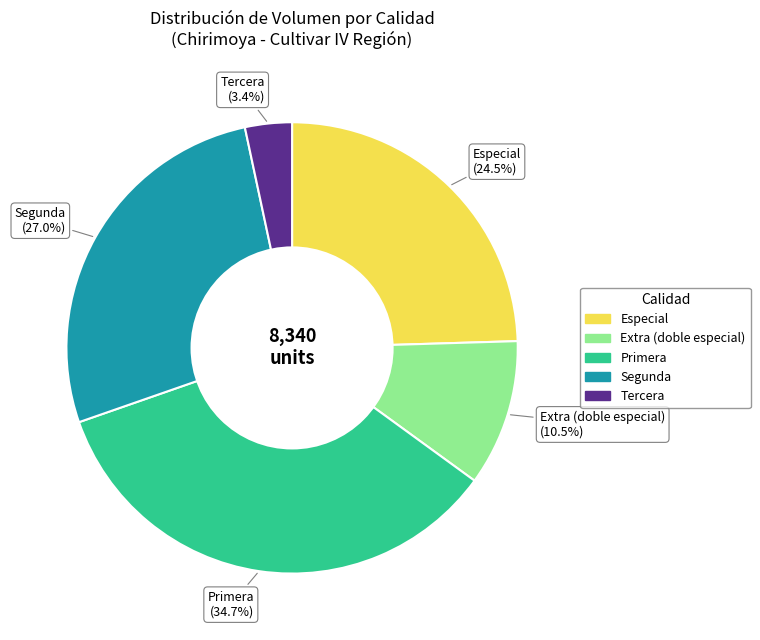

Is there any slice that represents more than half of the pie?

No